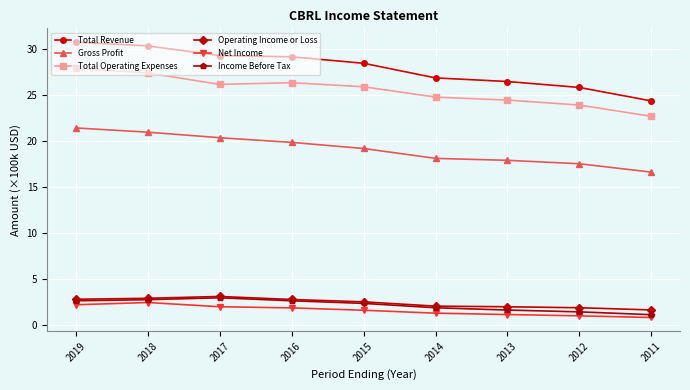

Which series changed the most between 2014 and 2011?

Total Revenue